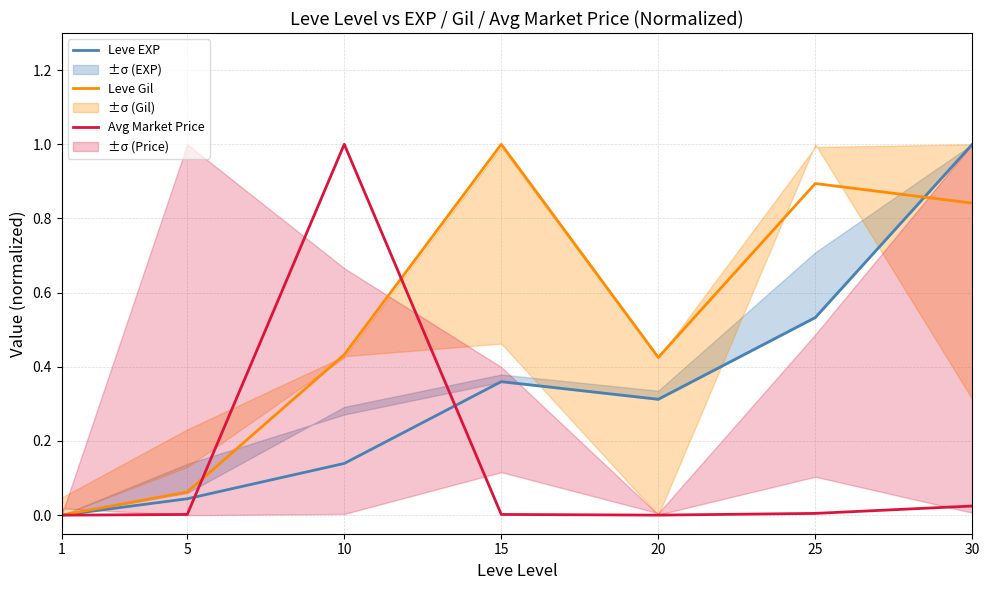

At which label does Leve Gil reach its minimum?

1